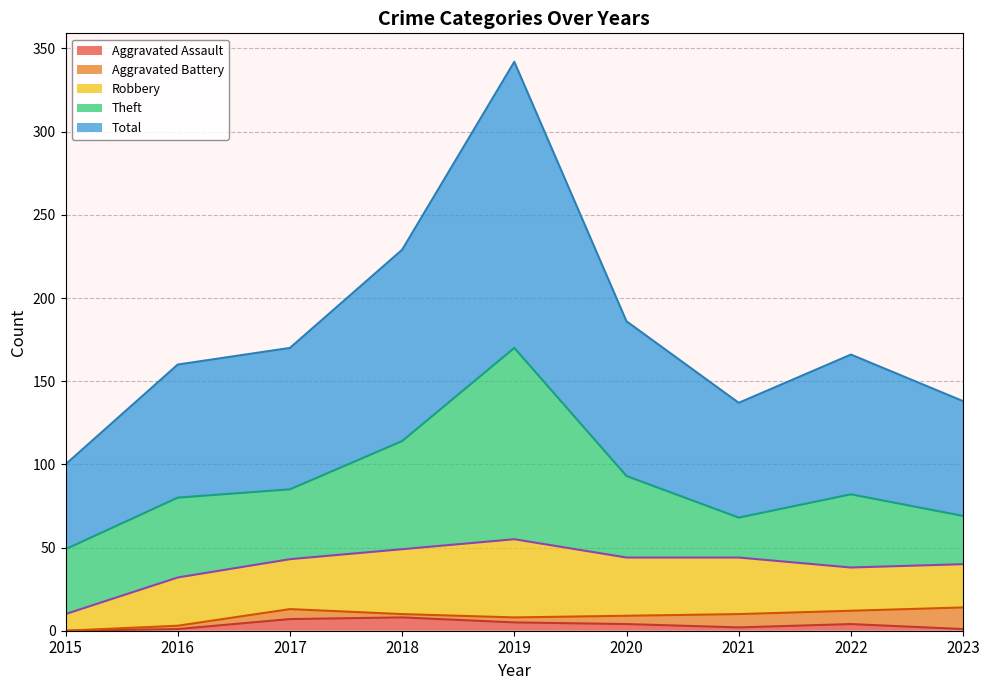

What is the difference between the maximum and minimum values in the Total series?

121